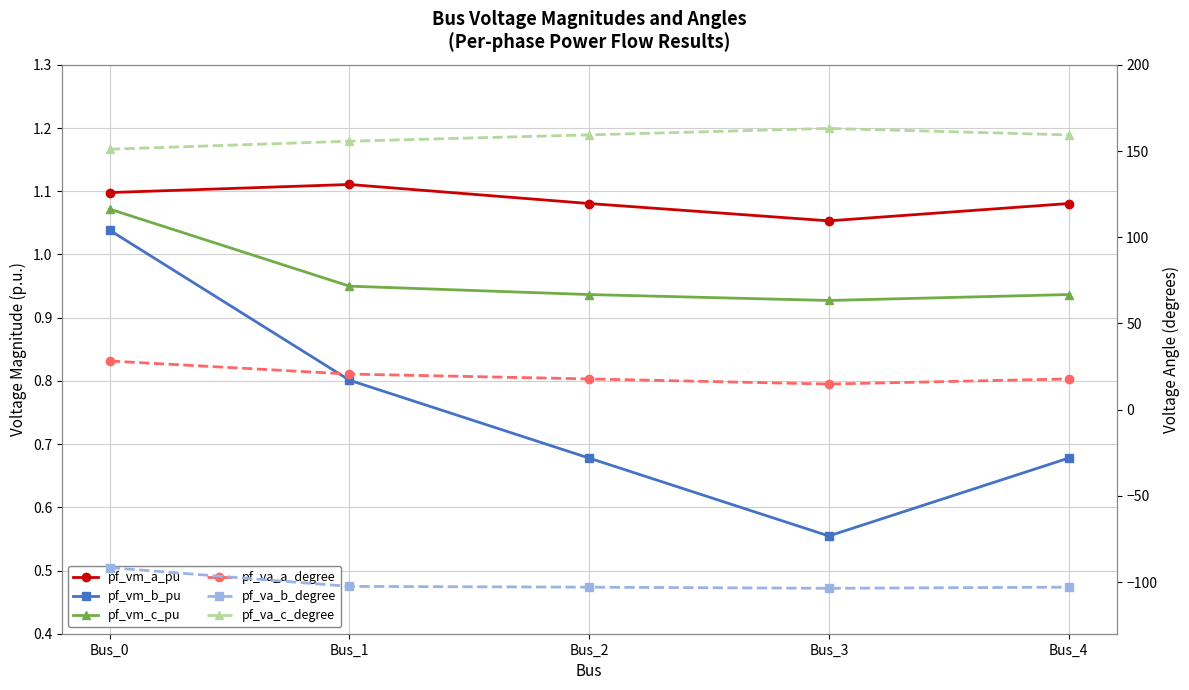

Is it true that pf_vm_a_pu equals 1.1 at Bus_0?

True